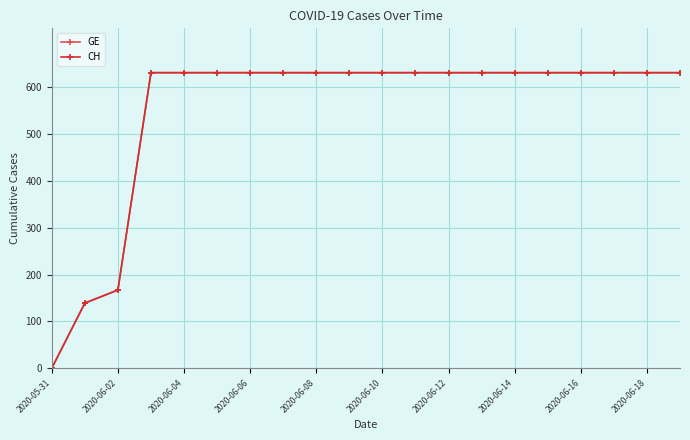

Is this an area chart (filled region under the line)?

No